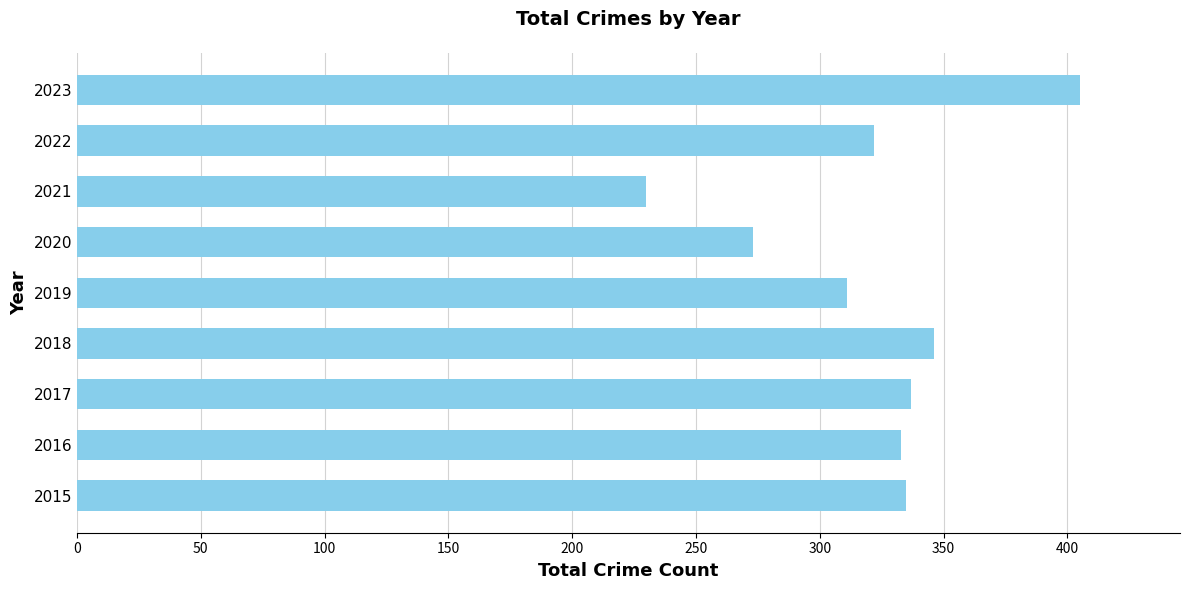

What is the approximate value at 2015?

335